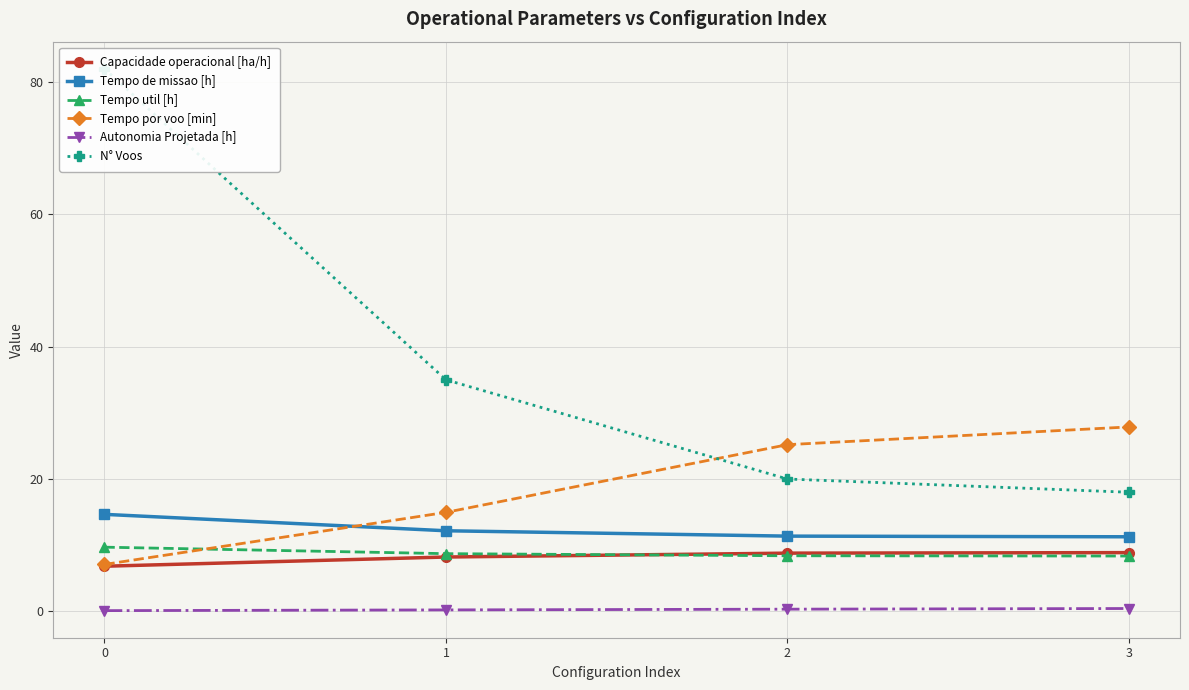

At 3, list the series in order from smallest to largest.

Autonomia Projetada [h], Tempo util [h], Capacidade operacional [ha/h], Tempo de missao [h], N° Voos, Tempo por voo [min]